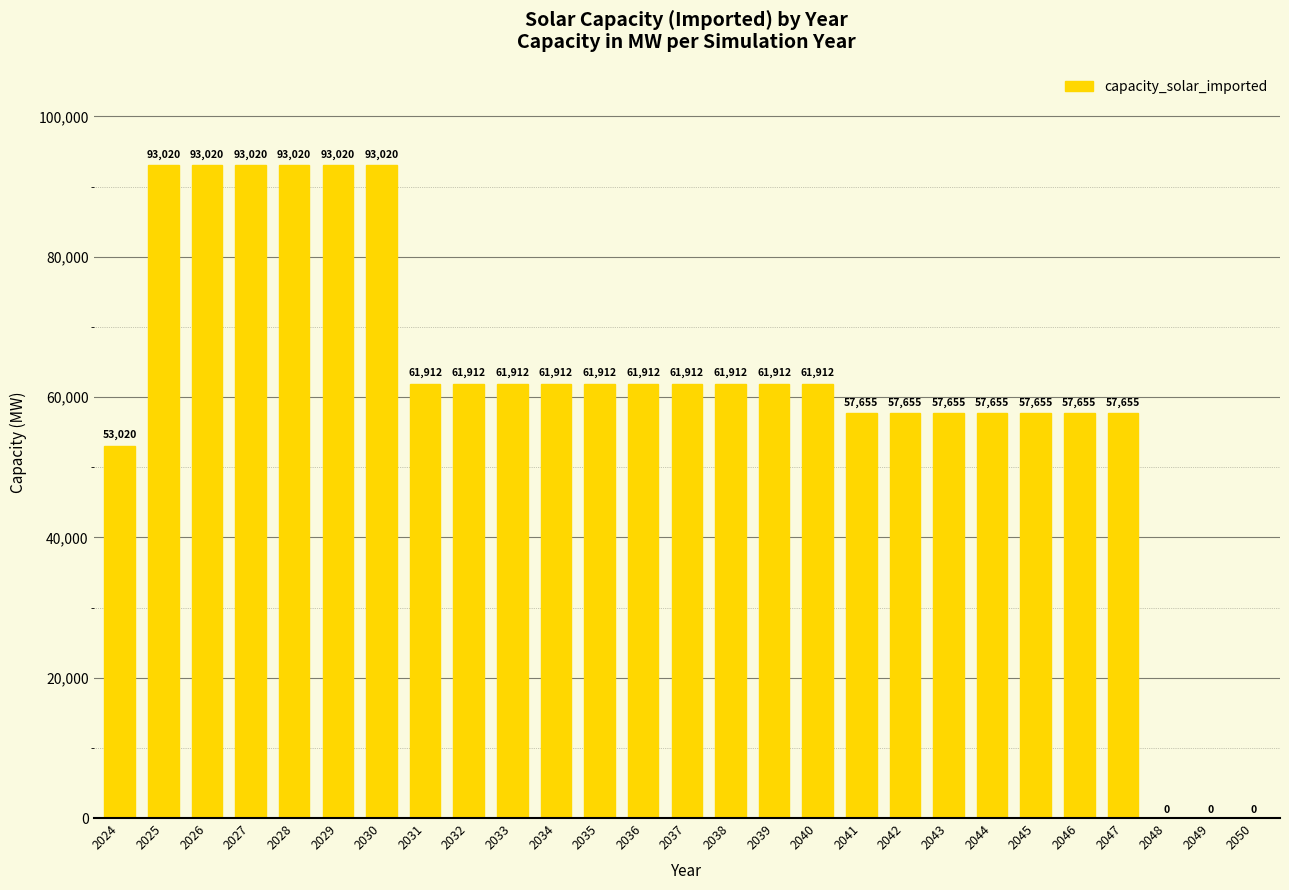

What is the maximum value shown in the chart?

93020.0